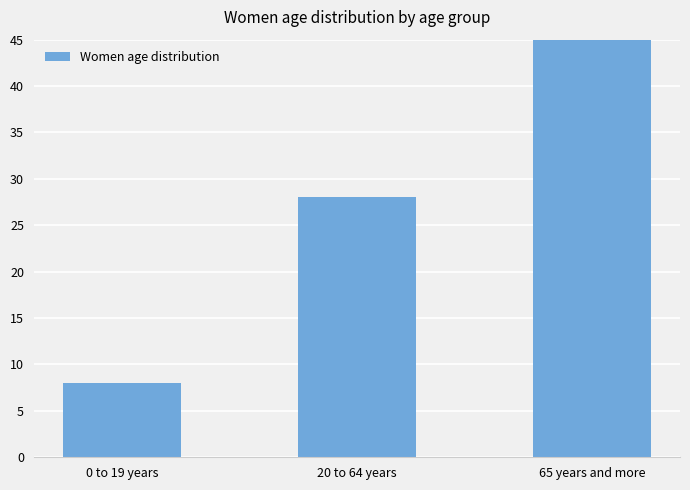

At which category does the chart reach its peak across all series?

65 years and more